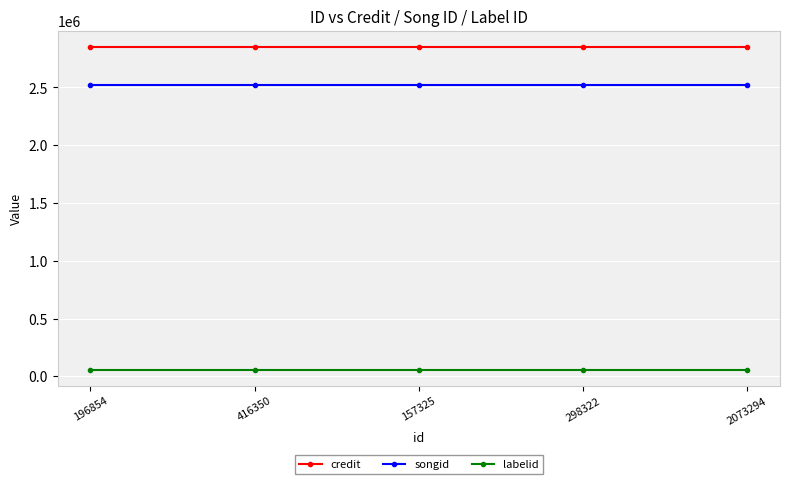

True or false: songid and labelid intersect in this chart.

False